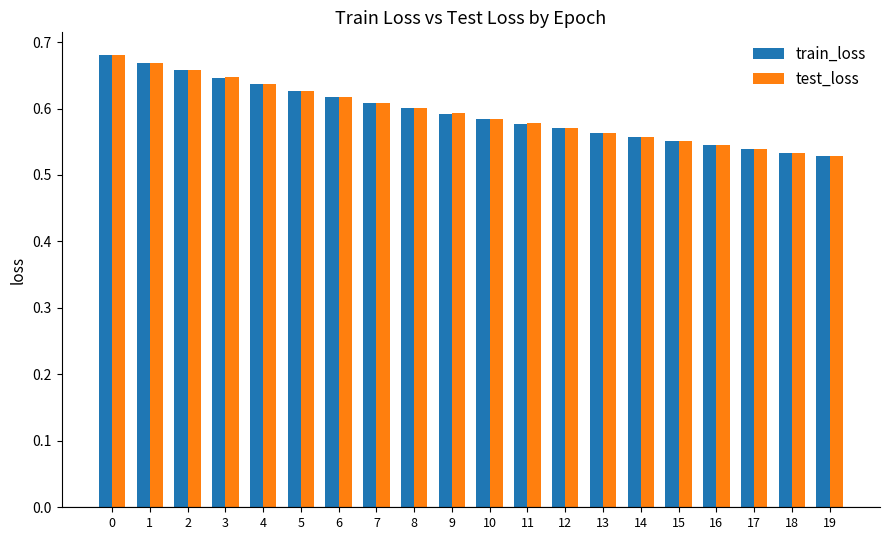

How many groups of bars are there?

20